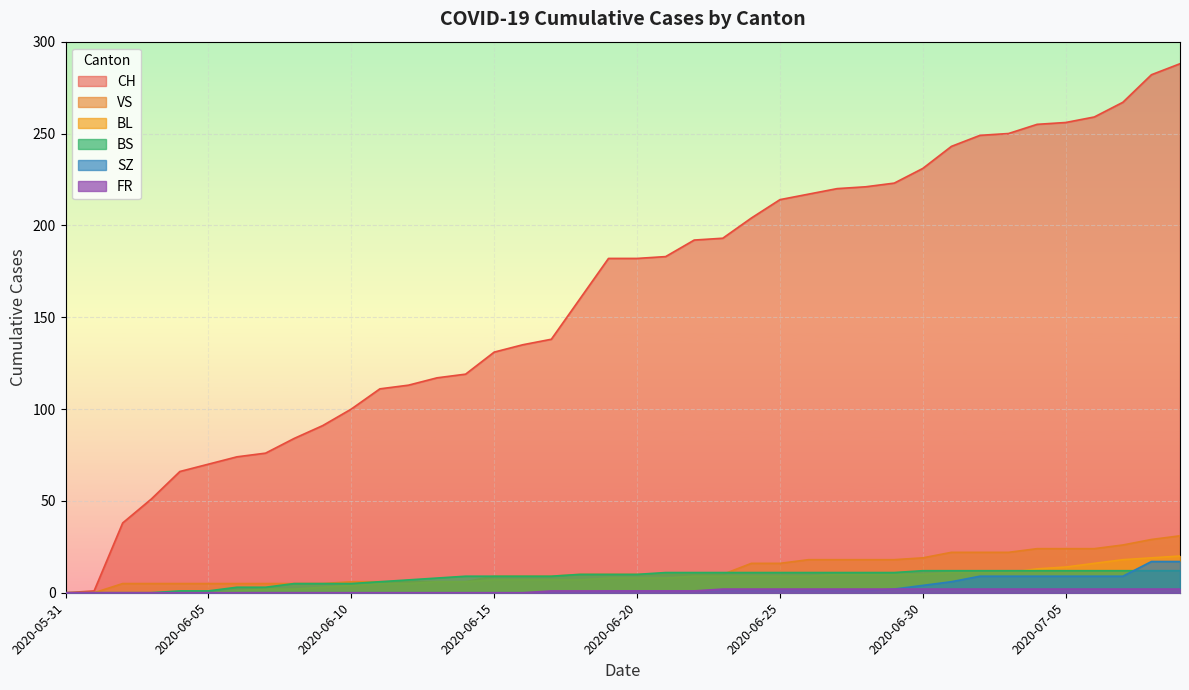

Reading left to right, what are all the values shown in this chart?

CH: 2020-05-31=0	2020-06-01=1	2020-06-02=38	2020-06-03=51	2020-06-04=66	2020-06-05=70	2020-06-06=74	2020-06-07=76	2020-06-08=84	2020-06-09=91	2020-06-10=100	2020-06-11=111	2020-06-12=113	2020-06-13=117	2020-06-14=119	2020-06-15=131	2020-06-16=135	2020-06-17=138	2020-06-18=160	2020-06-19=182	2020-06-20=182	2020-06-21=183	2020-06-22=192	2020-06-23=193	2020-06-24=204	2020-06-25=214	2020-06-26=217	2020-06-27=220	2020-06-28=221	2020-06-29=223	2020-06-30=231	2020-07-01=243	2020-07-02=249	2020-07-03=250	2020-07-04=255	2020-07-05=256	2020-07-06=259	2020-07-07=267	2020-07-08=282	2020-07-09=288
BL: 2020-05-31=0	2020-06-01=0	2020-06-02=0	2020-06-03=0	2020-06-04=0	2020-06-05=0	2020-06-06=1	2020-06-07=2	2020-06-08=2	2020-06-09=3	2020-06-10=4	2020-06-11=5	2020-06-12=5	2020-06-13=6	2020-06-14=6	2020-06-15=7	2020-06-16=7	2020-06-17=7	2020-06-18=7	2020-06-19=8	2020-06-20=8	2020-06-21=8	2020-06-22=9	2020-06-23=9	2020-06-24=9	2020-06-25=9	2020-06-26=9	2020-06-27=10	2020-06-28=10	2020-06-29=10	2020-06-30=10	2020-07-01=11	2020-07-02=11	2020-07-03=11	2020-07-04=13	2020-07-05=14	2020-07-06=16	2020-07-07=18	2020-07-08=19	2020-07-09=20
BS: 2020-05-31=0	2020-06-01=0	2020-06-02=0	2020-06-03=0	2020-06-04=1	2020-06-05=1	2020-06-06=3	2020-06-07=3	2020-06-08=5	2020-06-09=5	2020-06-10=5	2020-06-11=6	2020-06-12=7	2020-06-13=8	2020-06-14=9	2020-06-15=9	2020-06-16=9	2020-06-17=9	2020-06-18=10	2020-06-19=10	2020-06-20=10	2020-06-21=11	2020-06-22=11	2020-06-23=11	2020-06-24=11	2020-06-25=11	2020-06-26=11	2020-06-27=11	2020-06-28=11	2020-06-29=11	2020-06-30=12	2020-07-01=12	2020-07-02=12	2020-07-03=12	2020-07-04=12	2020-07-05=12	2020-07-06=12	2020-07-07=12	2020-07-08=12	2020-07-09=12
SZ: 2020-05-31=0	2020-06-01=0	2020-06-02=0	2020-06-03=0	2020-06-04=0	2020-06-05=0	2020-06-06=0	2020-06-07=0	2020-06-08=0	2020-06-09=0	2020-06-10=0	2020-06-11=0	2020-06-12=0	2020-06-13=0	2020-06-14=0	2020-06-15=0	2020-06-16=0	2020-06-17=0	2020-06-18=0	2020-06-19=1	2020-06-20=1	2020-06-21=1	2020-06-22=1	2020-06-23=1	2020-06-24=1	2020-06-25=1	2020-06-26=1	2020-06-27=1	2020-06-28=1	2020-06-29=2	2020-06-30=4	2020-07-01=6	2020-07-02=9	2020-07-03=9	2020-07-04=9	2020-07-05=9	2020-07-06=9	2020-07-07=9	2020-07-08=17	2020-07-09=17
VS: 2020-05-31=0	2020-06-01=0	2020-06-02=5	2020-06-03=5	2020-06-04=5	2020-06-05=5	2020-06-06=5	2020-06-07=5	2020-06-08=5	2020-06-09=5	2020-06-10=6	2020-06-11=6	2020-06-12=6	2020-06-13=6	2020-06-14=6	2020-06-15=9	2020-06-16=9	2020-06-17=9	2020-06-18=10	2020-06-19=10	2020-06-20=10	2020-06-21=10	2020-06-22=10	2020-06-23=10	2020-06-24=16	2020-06-25=16	2020-06-26=18	2020-06-27=18	2020-06-28=18	2020-06-29=18	2020-06-30=19	2020-07-01=22	2020-07-02=22	2020-07-03=22	2020-07-04=24	2020-07-05=24	2020-07-06=24	2020-07-07=26	2020-07-08=29	2020-07-09=31
FR: 2020-05-31=0	2020-06-01=0	2020-06-02=0	2020-06-03=0	2020-06-04=0	2020-06-05=0	2020-06-06=0	2020-06-07=0	2020-06-08=0	2020-06-09=0	2020-06-10=0	2020-06-11=0	2020-06-12=0	2020-06-13=0	2020-06-14=0	2020-06-15=0	2020-06-16=0	2020-06-17=1	2020-06-18=1	2020-06-19=1	2020-06-20=1	2020-06-21=1	2020-06-22=1	2020-06-23=2	2020-06-24=2	2020-06-25=2	2020-06-26=2	2020-06-27=2	2020-06-28=2	2020-06-29=2	2020-06-30=2	2020-07-01=2	2020-07-02=2	2020-07-03=2	2020-07-04=2	2020-07-05=2	2020-07-06=2	2020-07-07=2	2020-07-08=2	2020-07-09=2